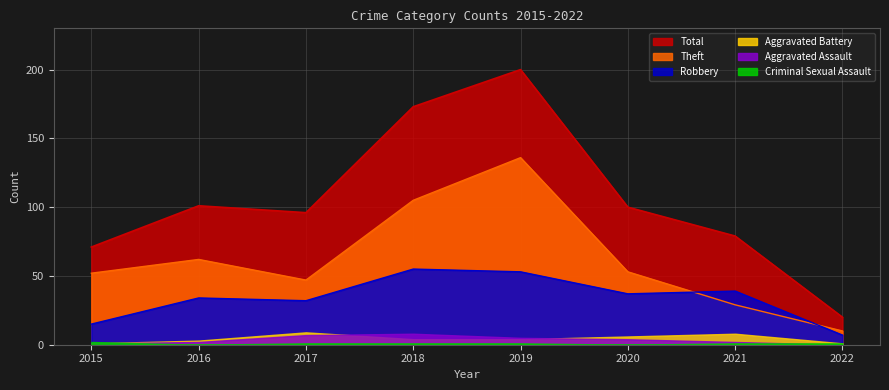

True or false: Total and Robbery intersect in this chart.

False